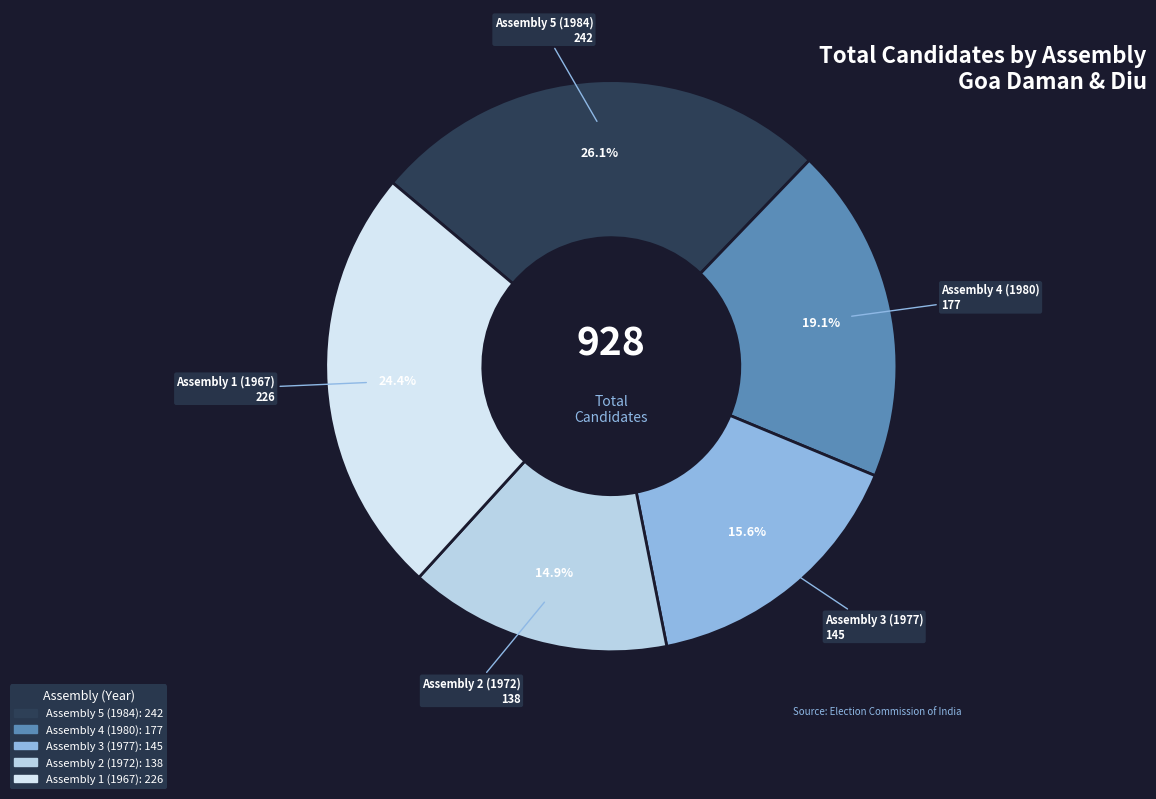

How many segments does this pie chart have?

5